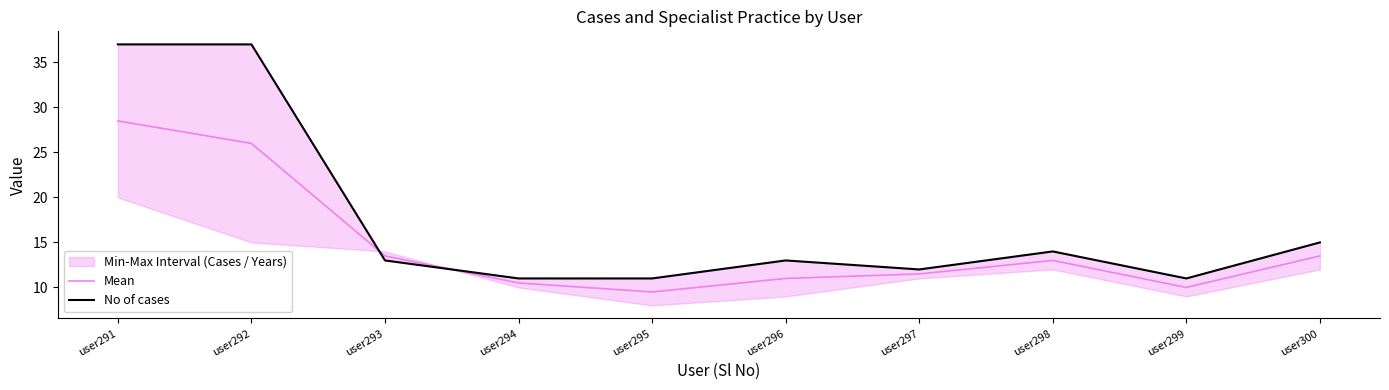

At which label does No of cases reach its peak?

user291